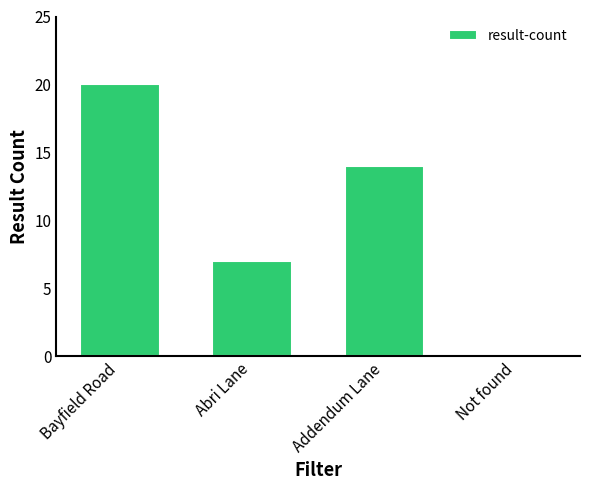

How many series are shown in this chart?

1